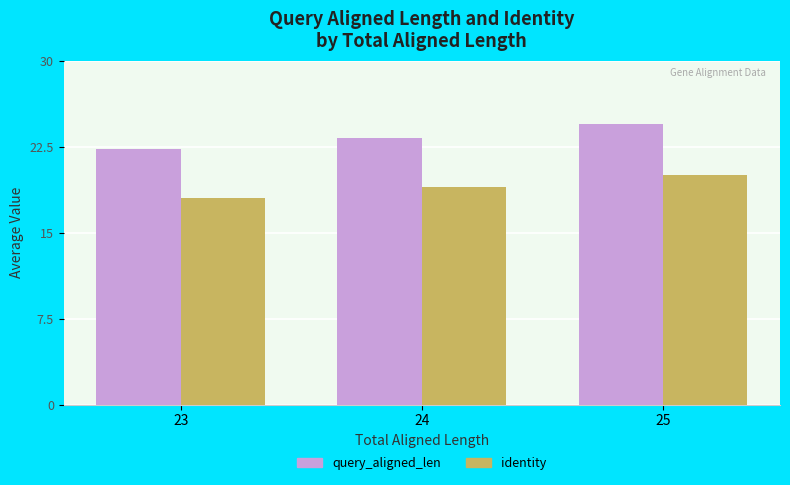

Is the value of identity at 25 greater than the value of query_aligned_len at 25?

No